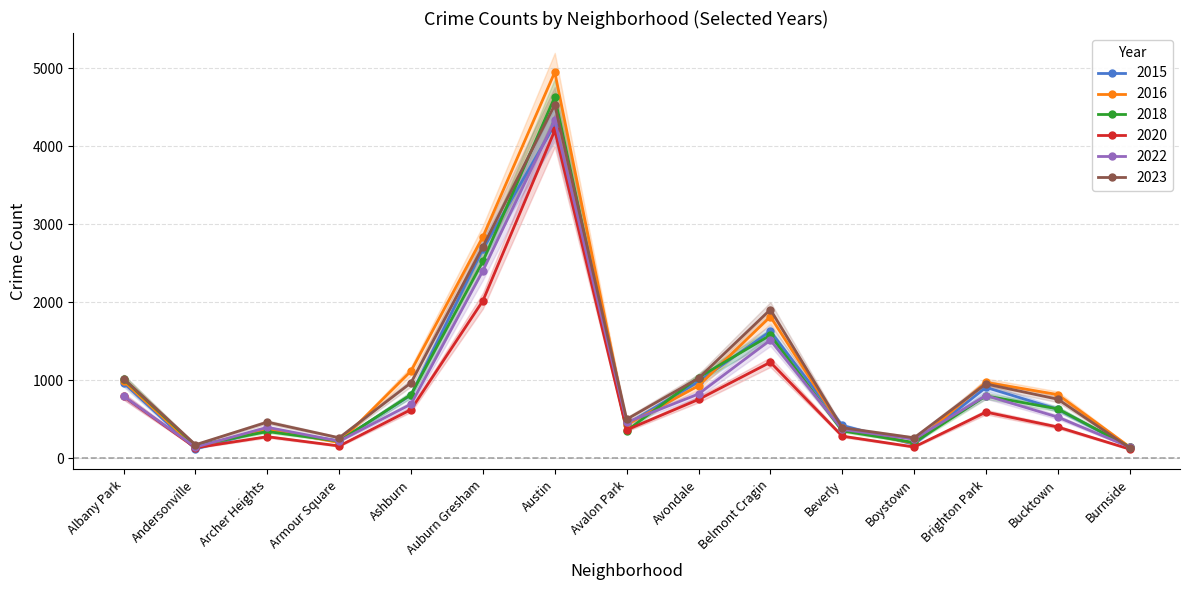

At which label is 2022 closest to 2239?

Auburn Gresham